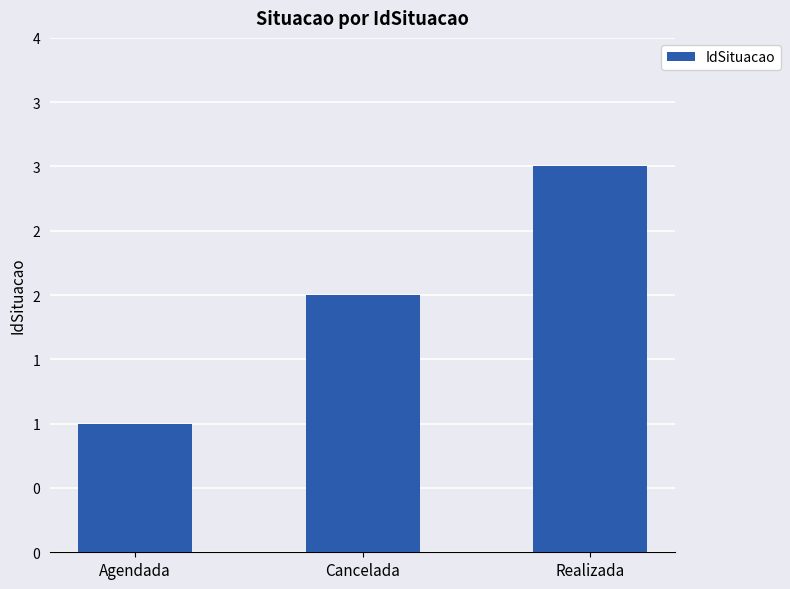

What is the ratio of the value at Realizada to the value at Agendada?

3.0